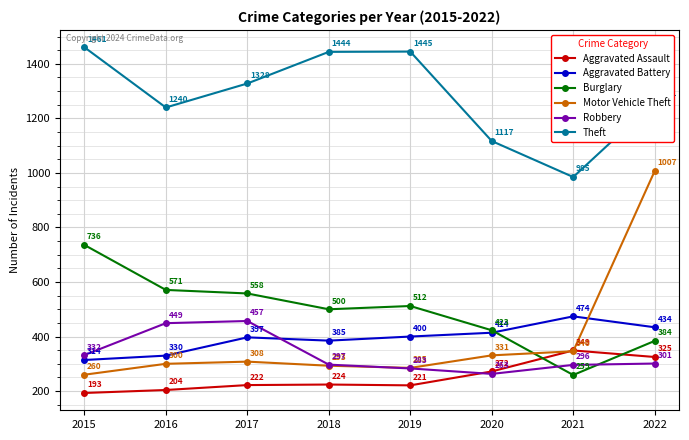

How many intersections are there between Aggravated Battery and Burglary?

1